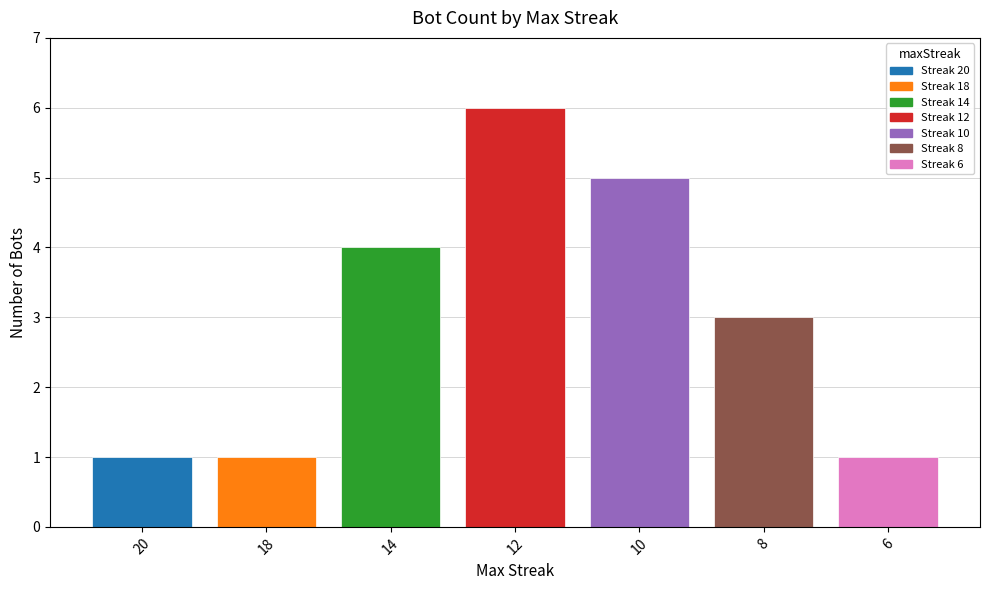

What is the minimum value shown in the chart?

1